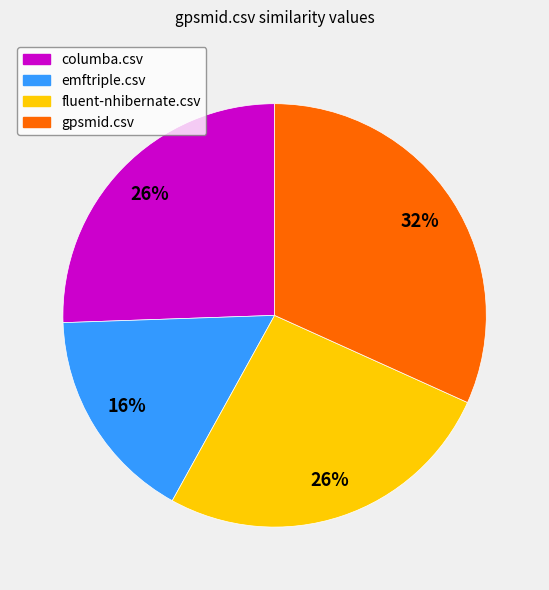

What percentage is the gpsmid.csv slice, to the nearest percent?

32%